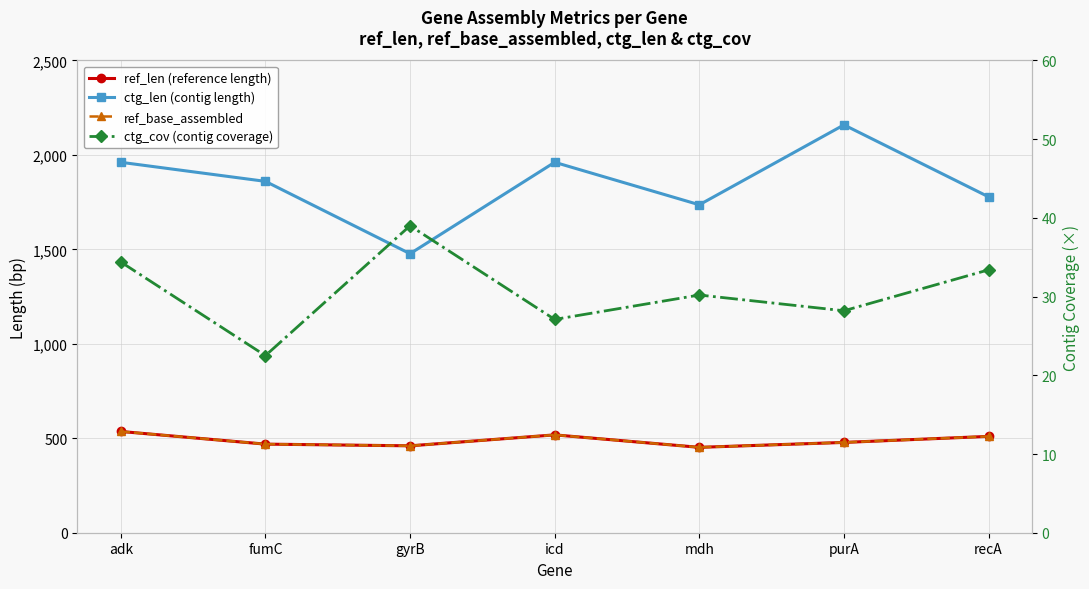

True or false: ctg_cov (contig coverage) and ref_base_assembled intersect in this chart.

False